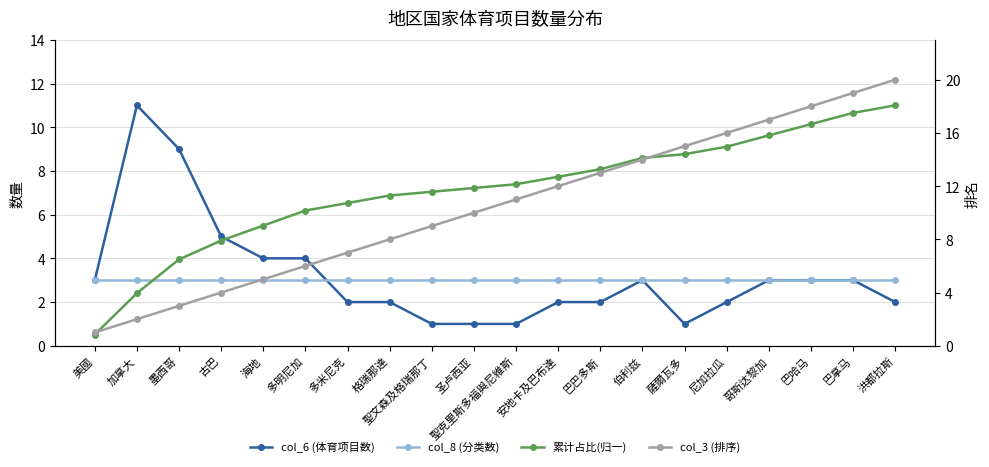

Which series ends up on top after the final intersection of 累计占比(归一) and col_6 (体育项目数)?

累计占比(归一)